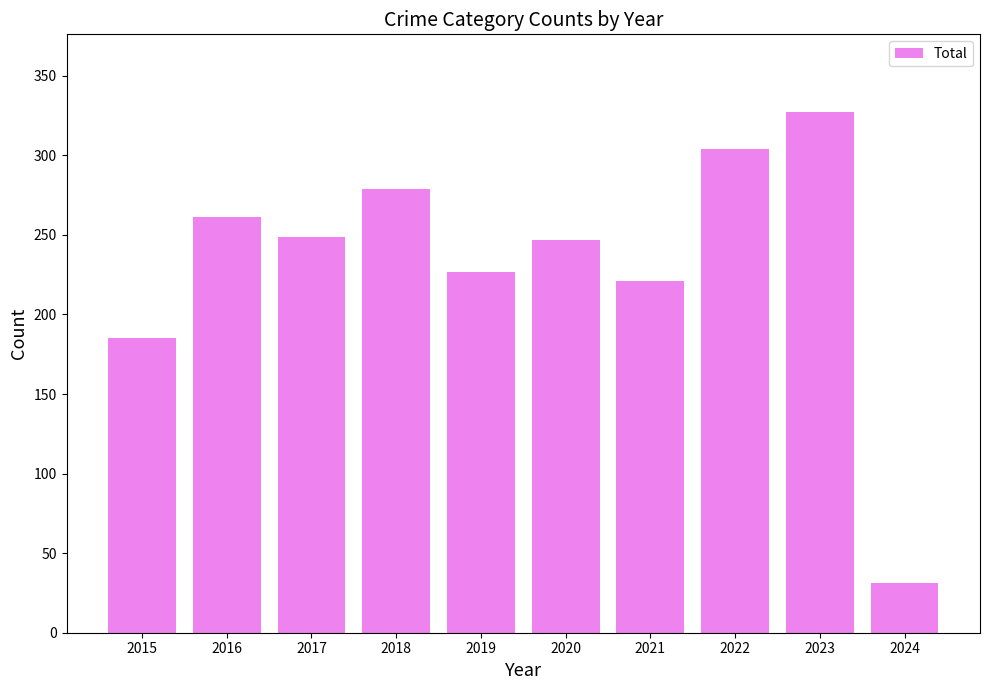

What is the sum of all values?

2331